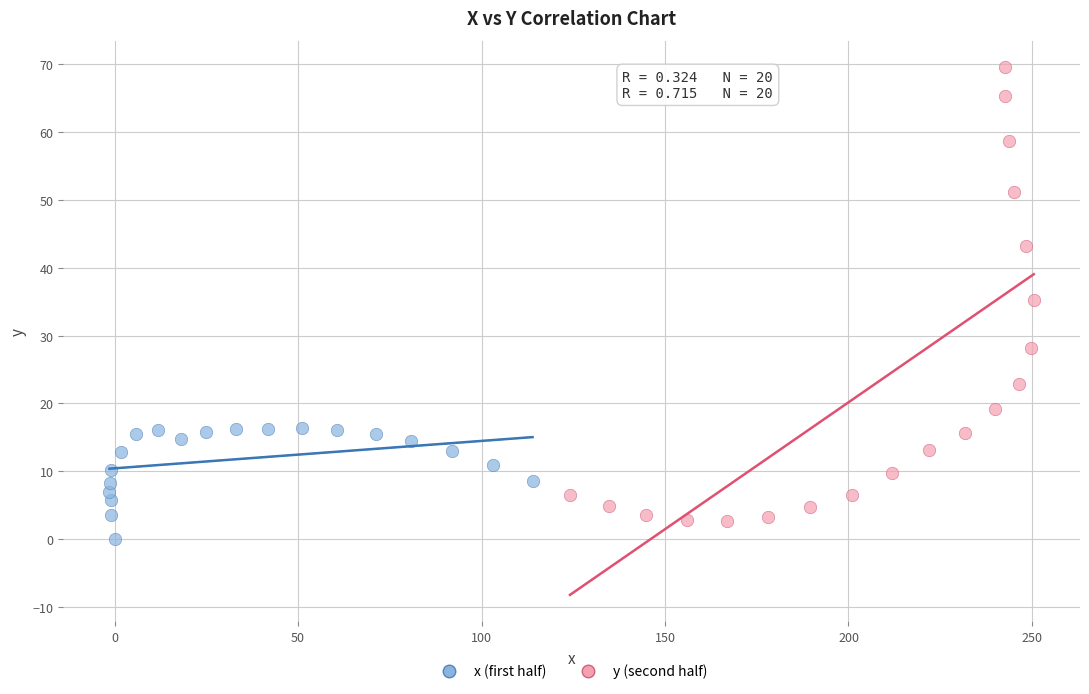

Which series contains the highest Y value?

y (second half)